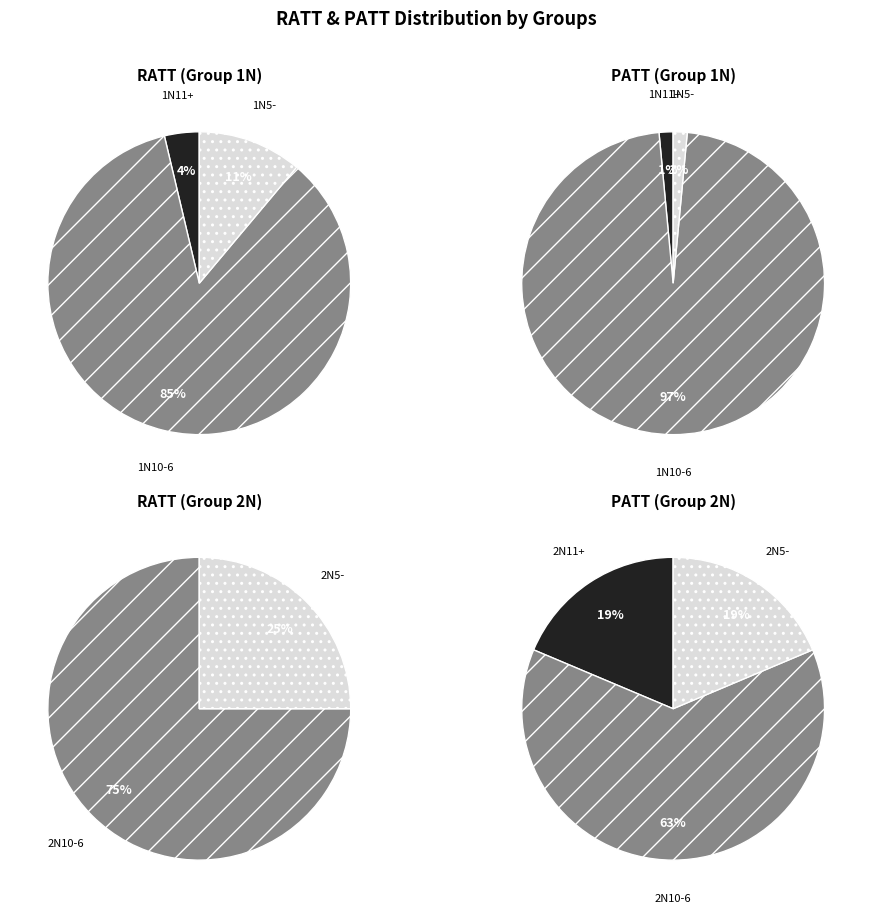

True or false: 6 accounts for 17% of the total.

False